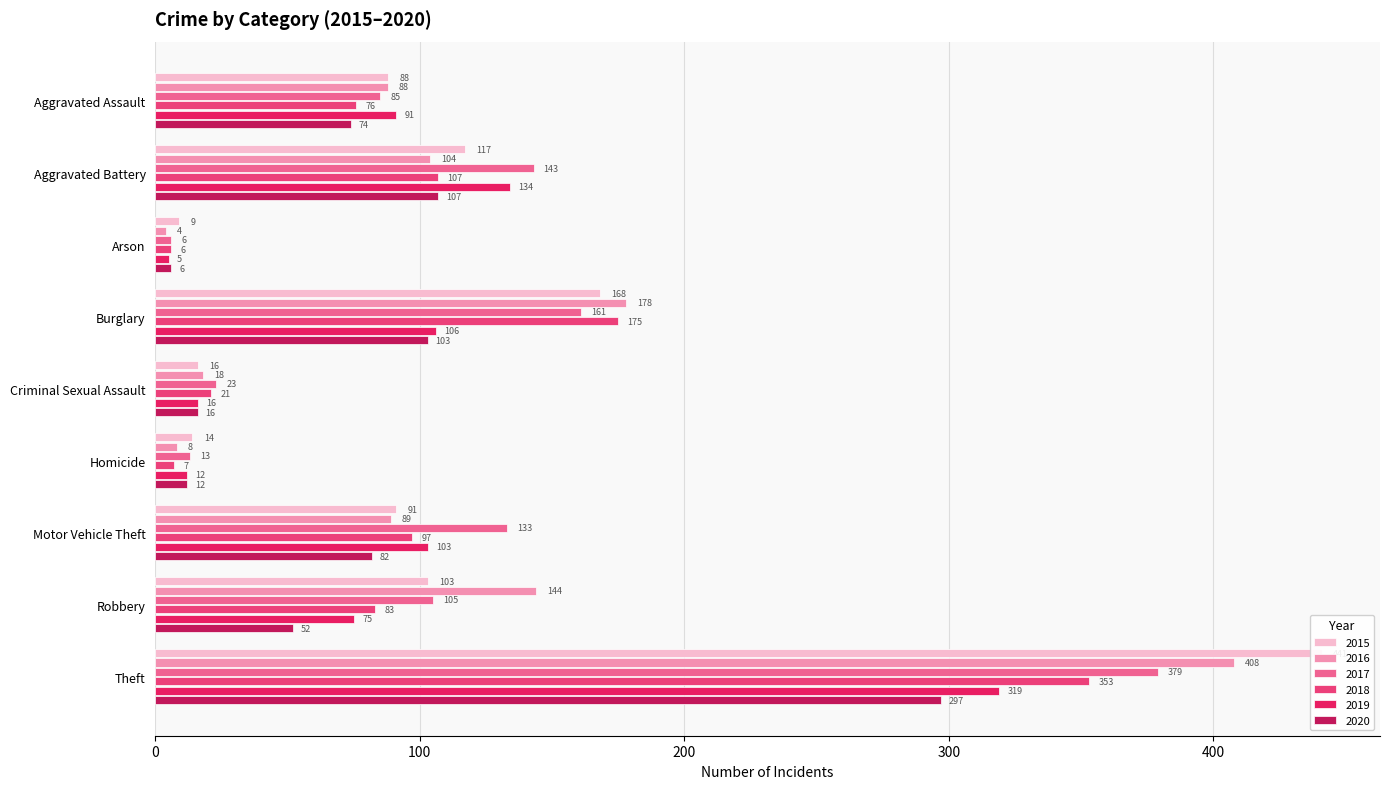

Is it true that 2019 equals 51 at Robbery?

False